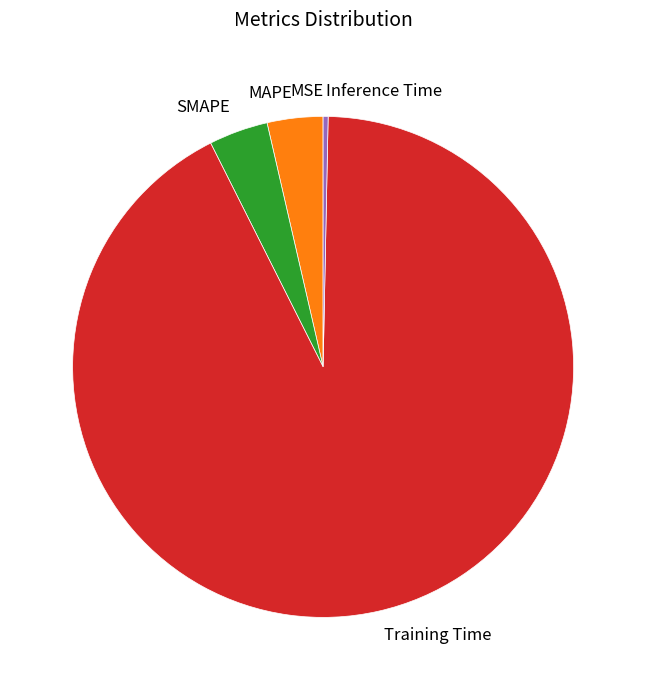

Does Inference Time represent more than half of the total?

No